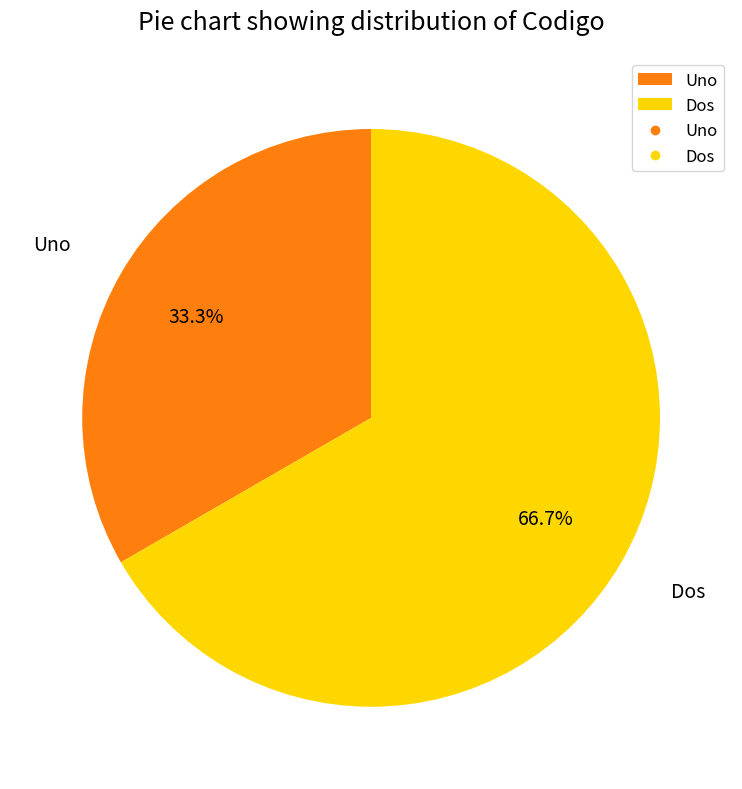

What percentage is the Uno slice, to the nearest percent?

33%